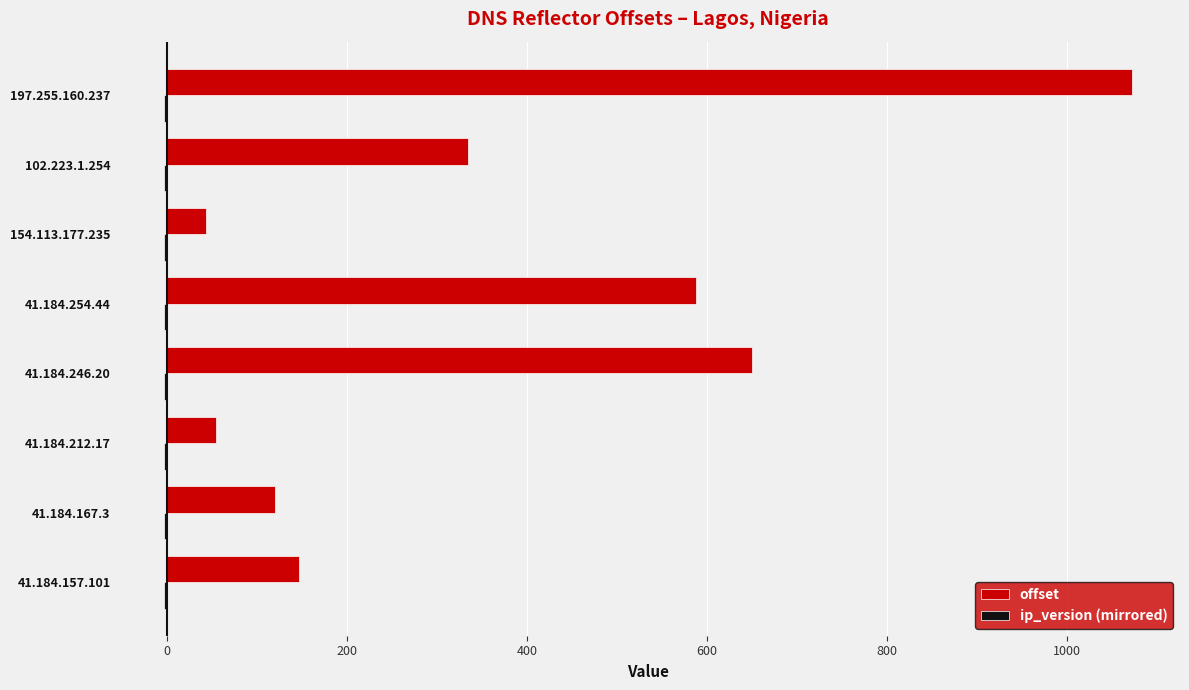

Which series has the widest spread of values?

offset